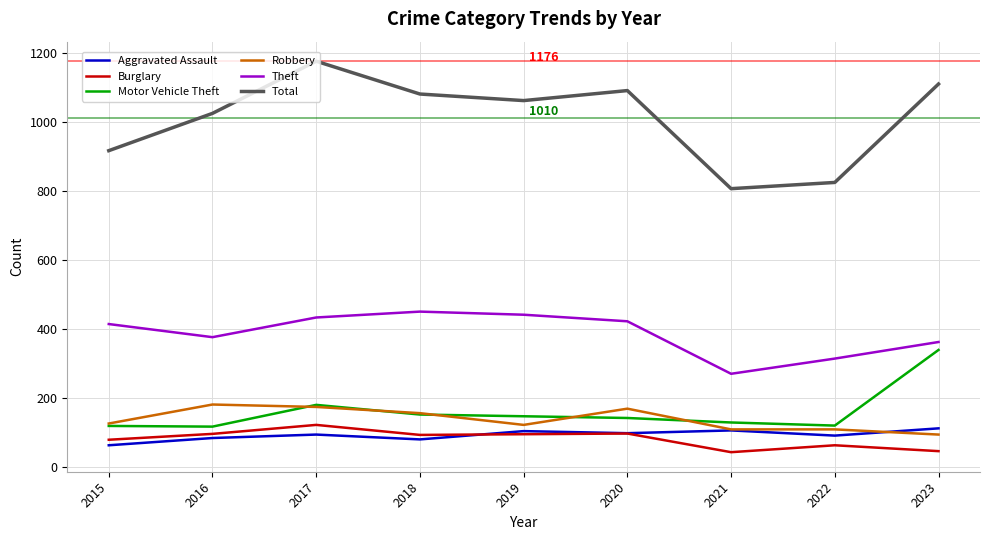

At which category is the sum across all series the highest?

2017